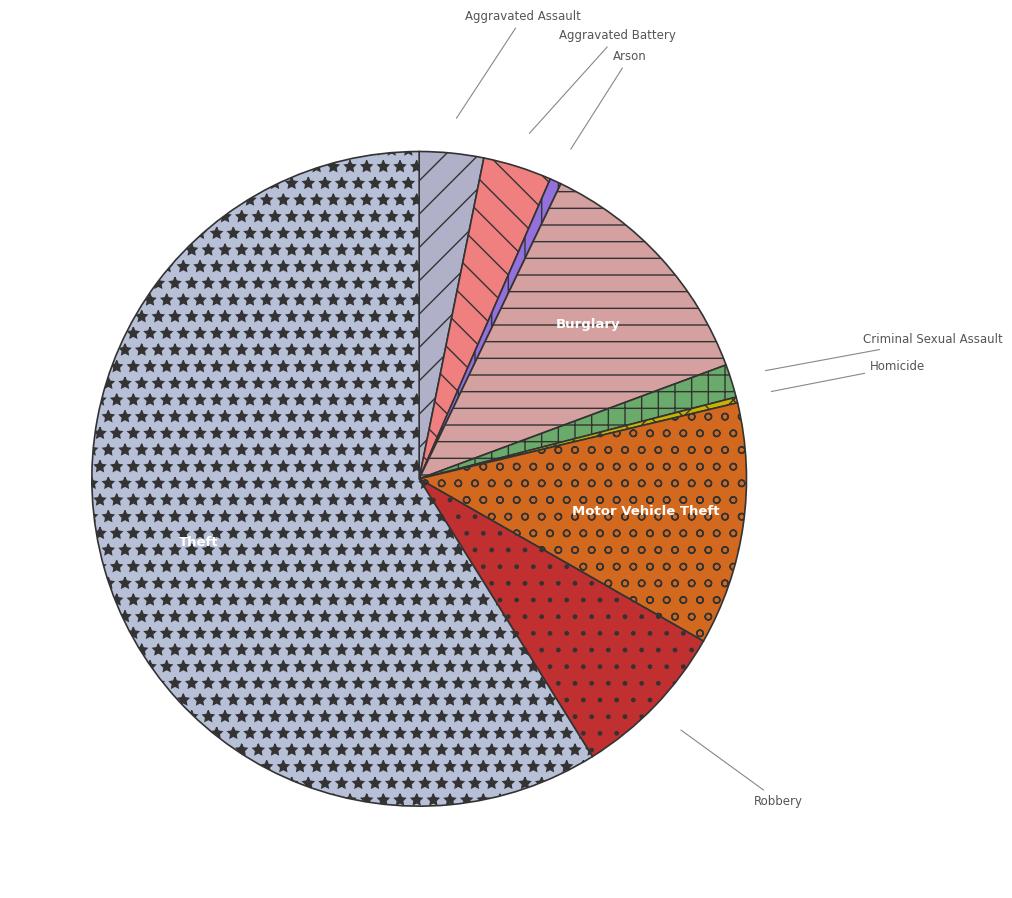

Combined, do Motor Vehicle Theft and Aggravated Assault account for over 50%?

No